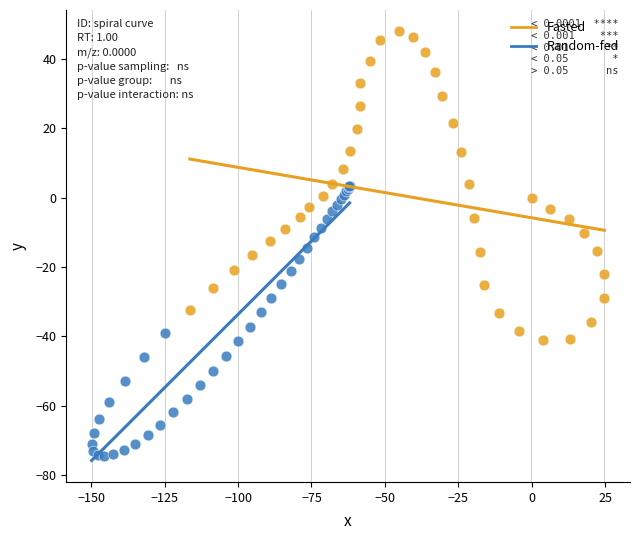

Which series reaches the maximum Y coordinate?

Fasted